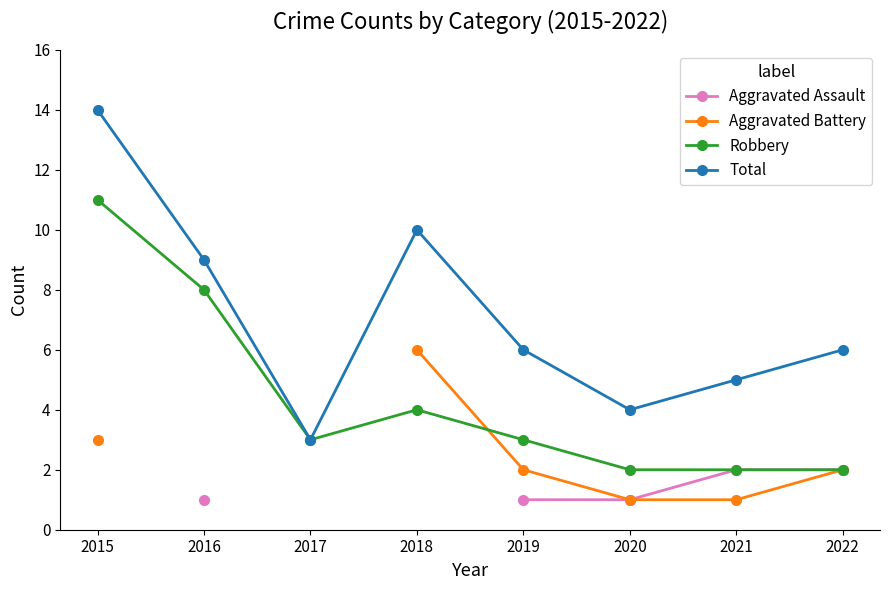

Between 2016 and 2017, which series saw the biggest shift?

Total